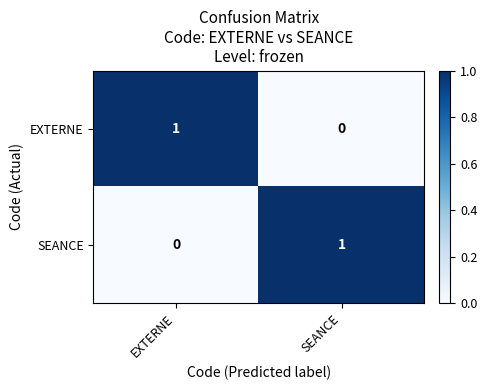

The SEANCE series shows 0 at EXTERNE. True or false?

True